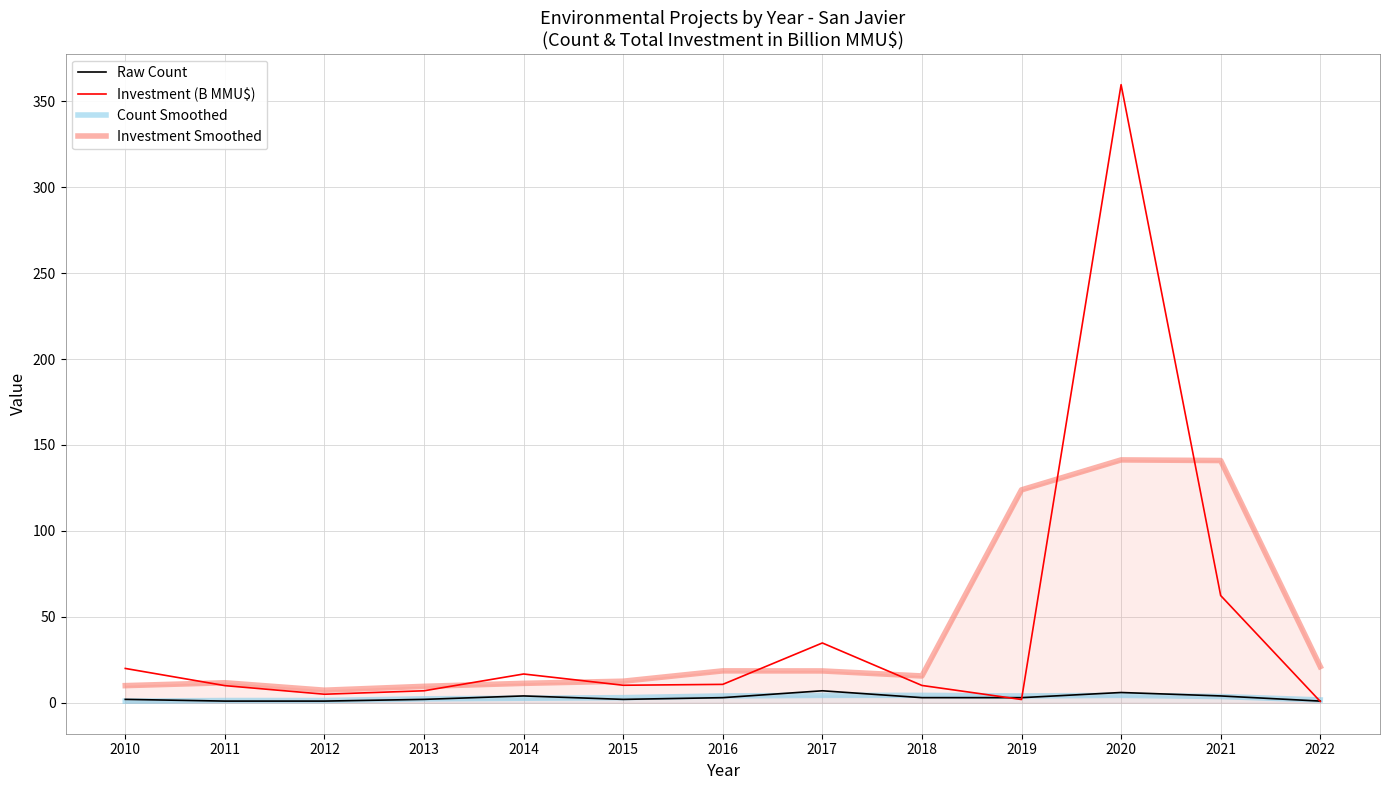

What are all the series names shown in the legend?

Raw Count, Investment (B MMU$), Count Smoothed, Investment Smoothed